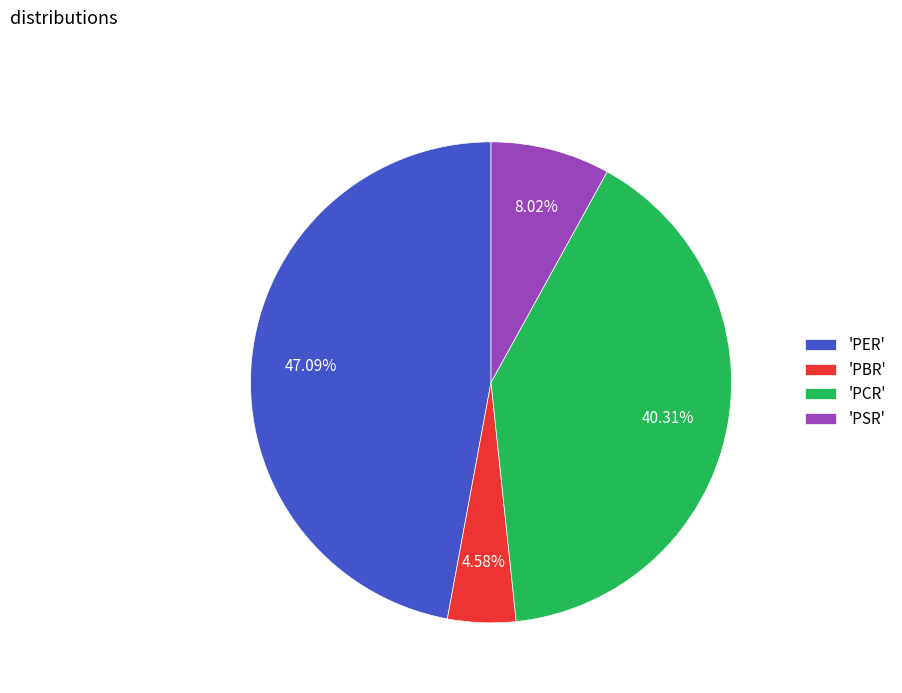

Does any single category account for the majority?

No